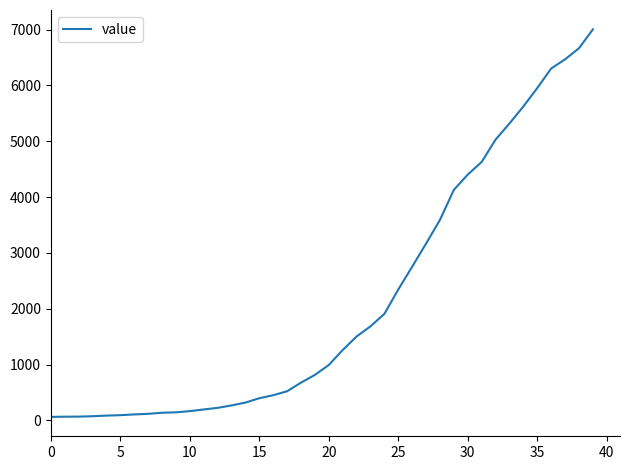

What is the difference between the maximum and minimum values?

6940